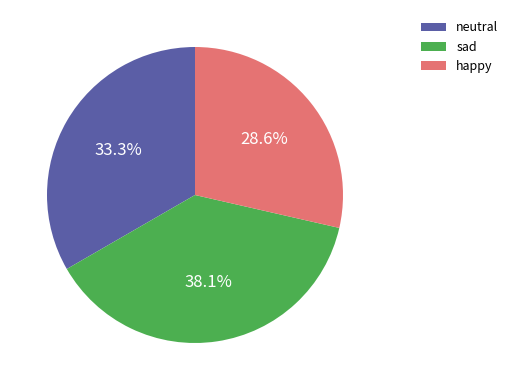

To the nearest percent, what percentage of the pie is happy?

29%